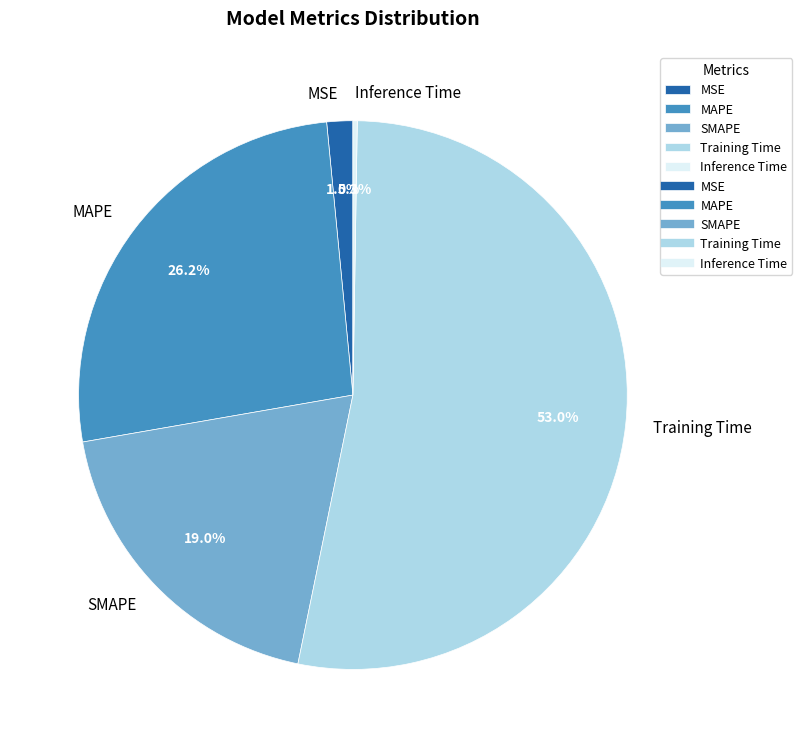

What percentage is the SMAPE slice, to the nearest percent?

19%